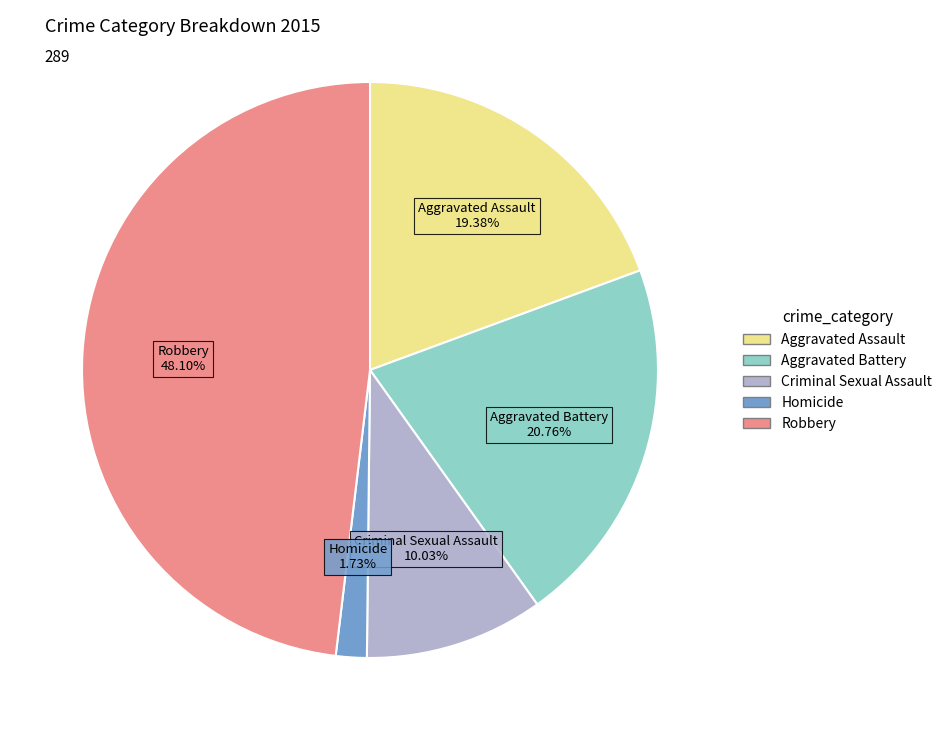

Does any single category account for the majority?

No